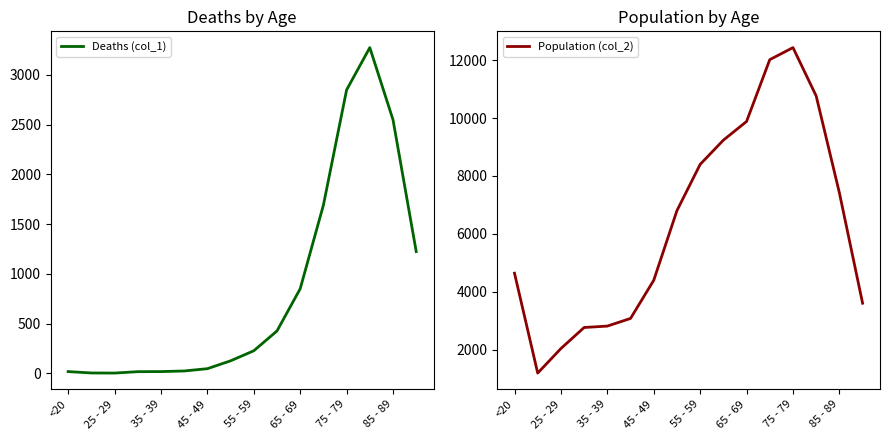

What is the approximate value of Deaths (col_1) at 85 - 89, to the nearest 100?

2500